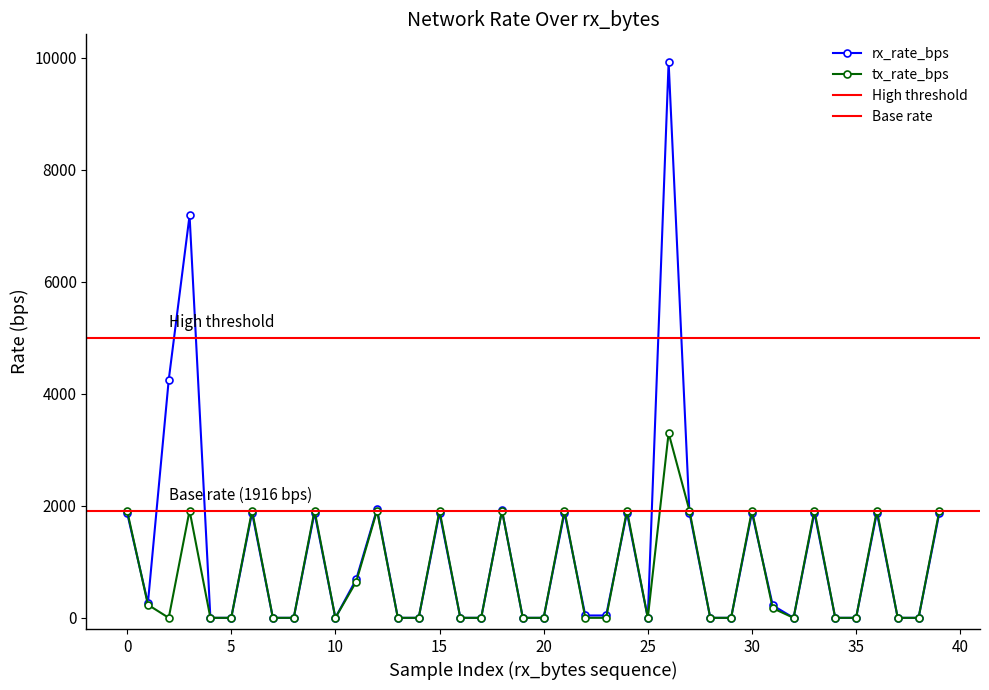

What is the difference between the maximum and minimum values in the rx_rate_bps series?

9923